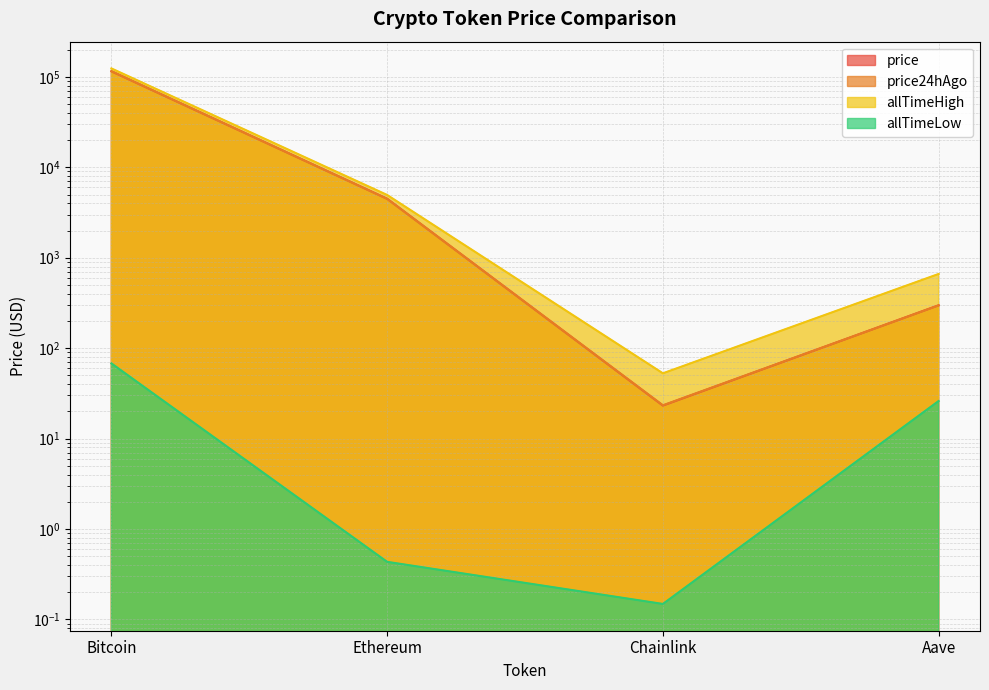

Which category has the highest value across all series?

Bitcoin